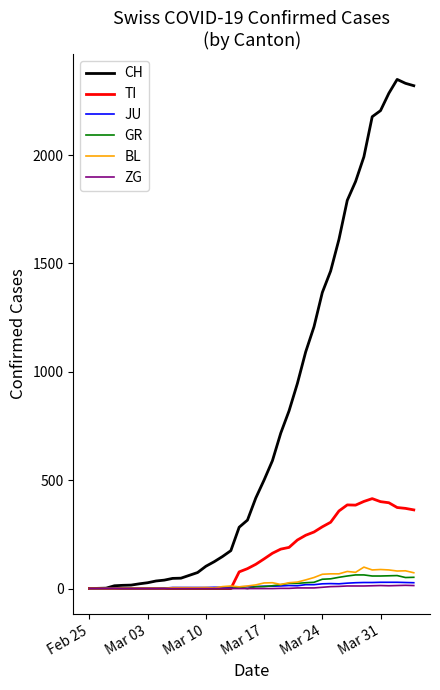

What is the maximum value shown in the chart?

2349